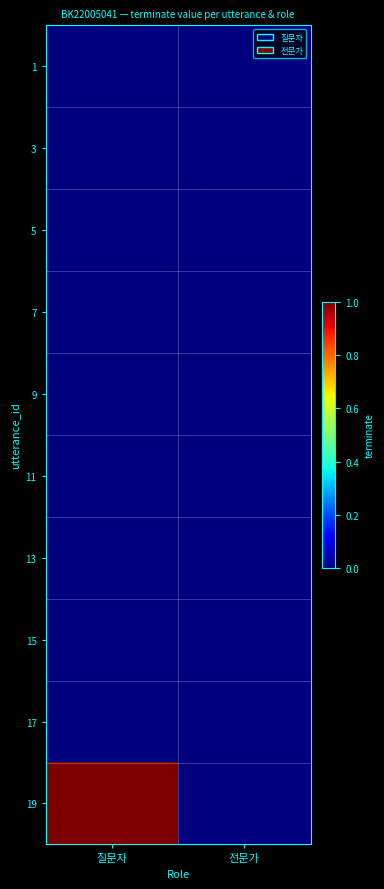

At which category is the sum across all series the highest?

질문자